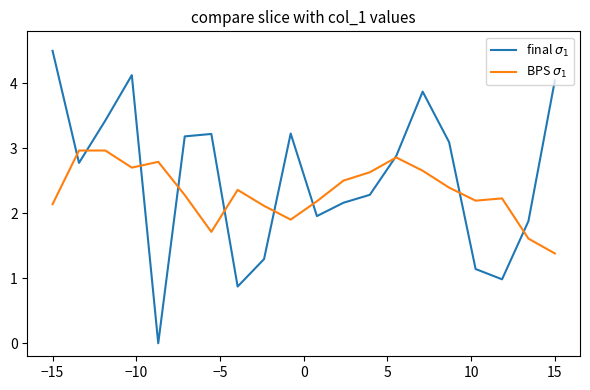

Rank the series by their maximum value, from highest to lowest.

final $\sigma_1$, BPS $\sigma_1$